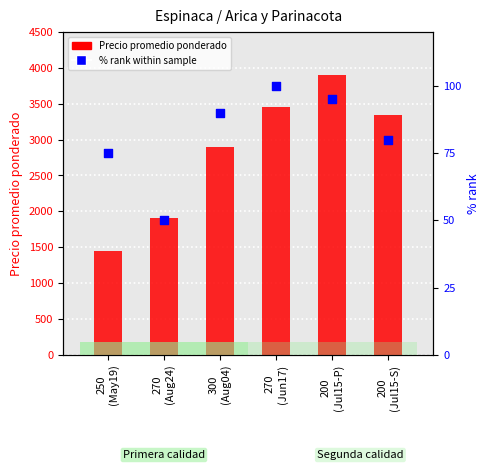

Which series contains the highest Y value?

Precio promedio ponderado